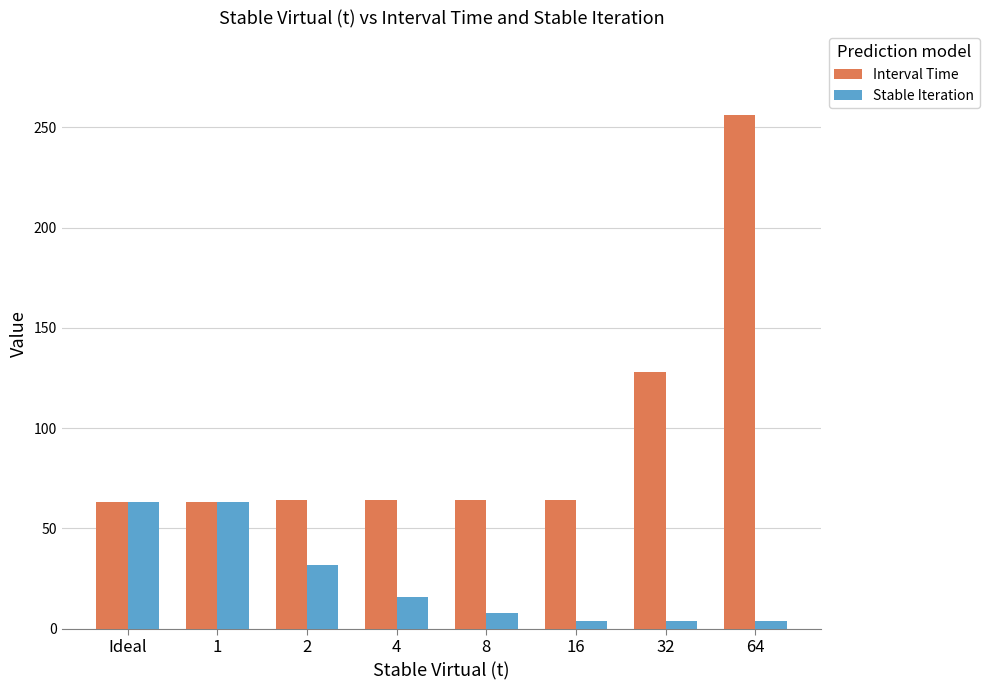

Where is Stable Iteration nearest to the value 33?

2